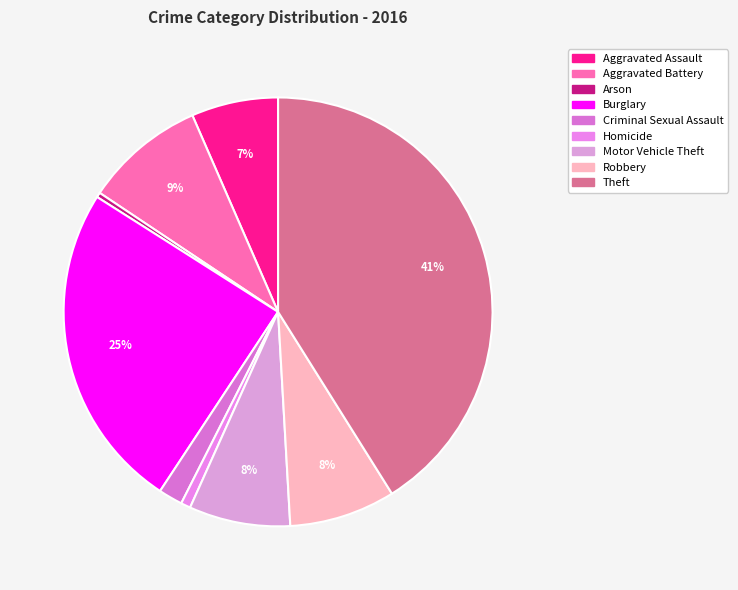

To the nearest percent, what is the difference between the largest and smallest slice percentages?

41%